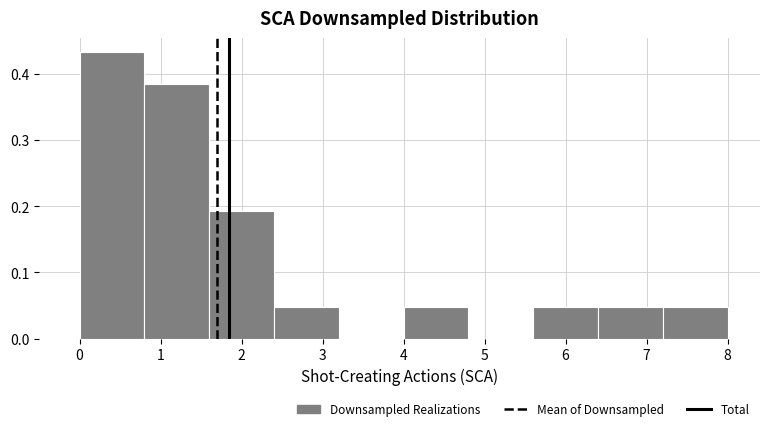

How tall is the bar that spans 5.6 to 6.4 on the x-axis? The values are not printed on the chart, so give them approximately, as read against the axis.

0.05